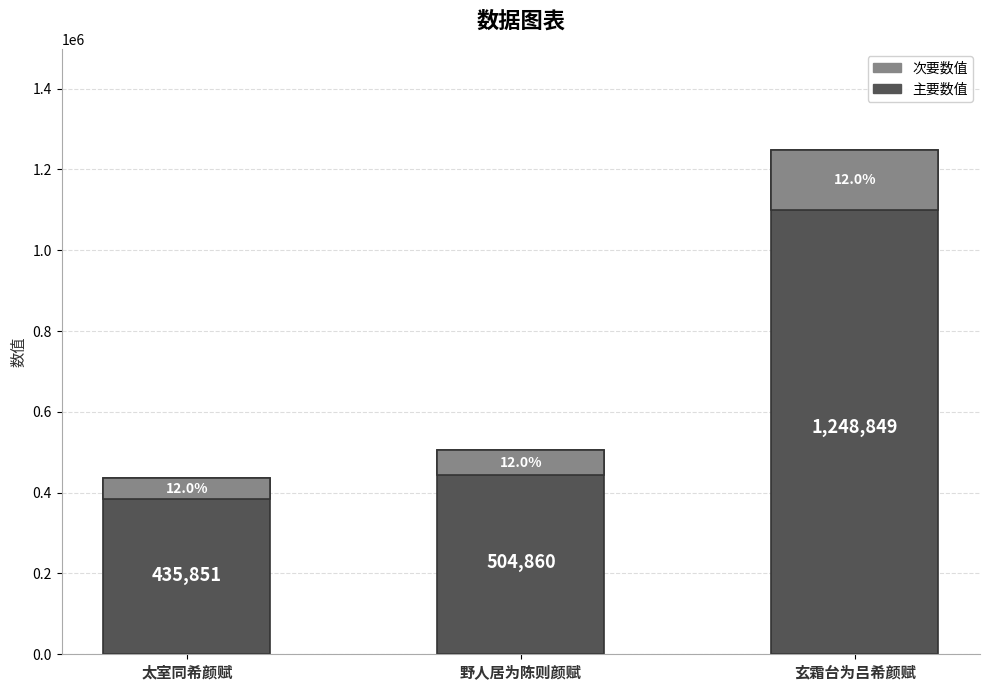

Reading left to right, transcribe all the data shown in this chart.

435851	504860	1248849